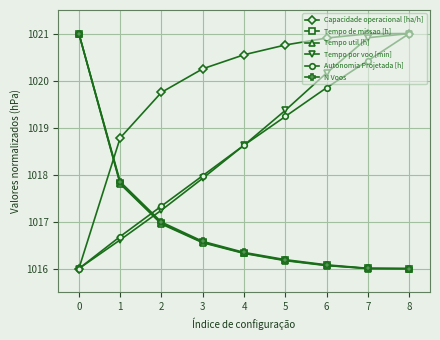

After their last crossing, which series has the higher values: Tempo por voo [min] or N Voos?

Tempo por voo [min]